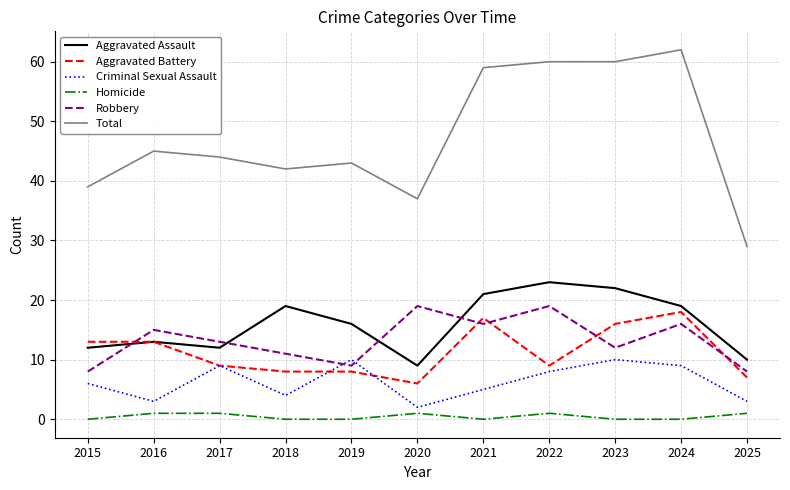

Rank the series by their maximum value, from highest to lowest.

Total, Aggravated Assault, Robbery, Aggravated Battery, Criminal Sexual Assault, Homicide